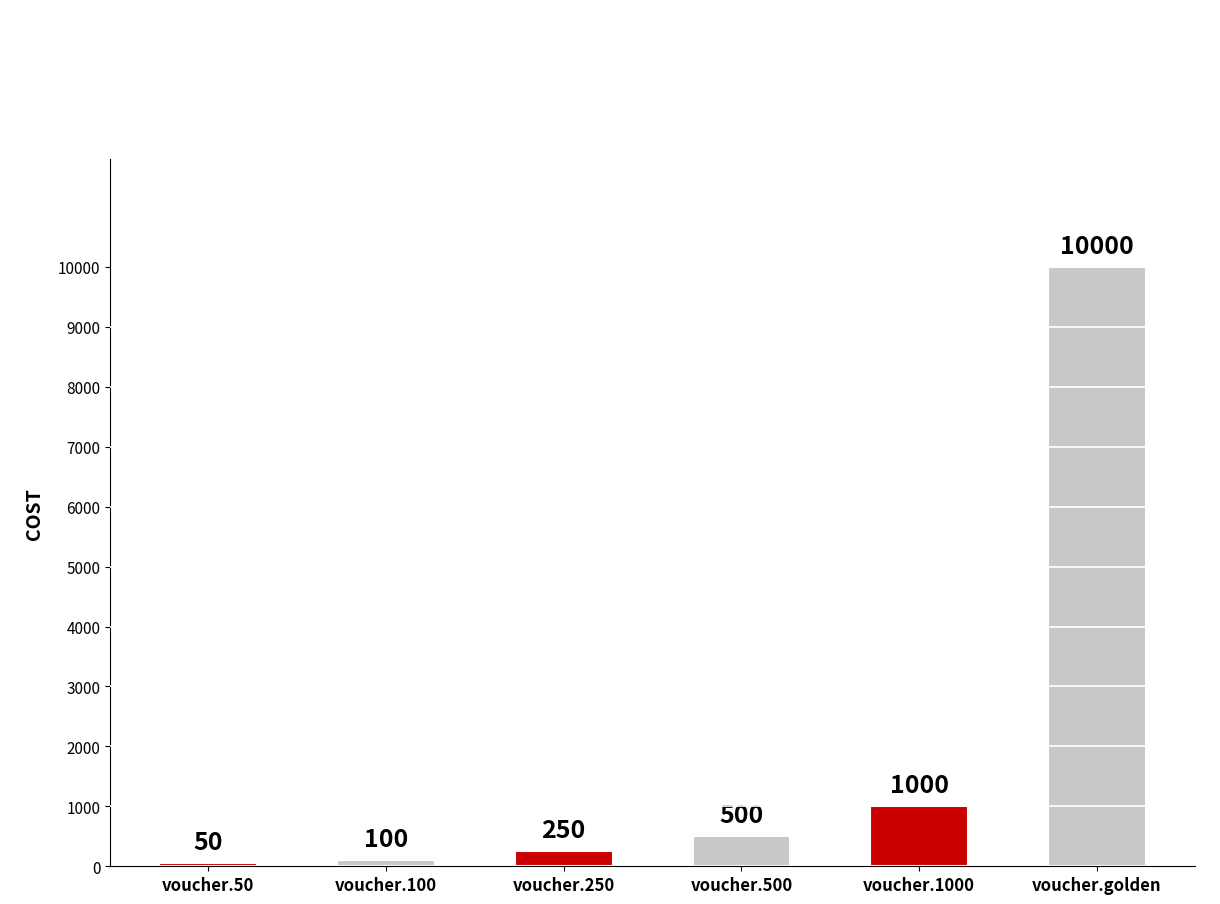

Reading left to right, what are all the values shown in this chart?

50	100	250	500	1000	10000